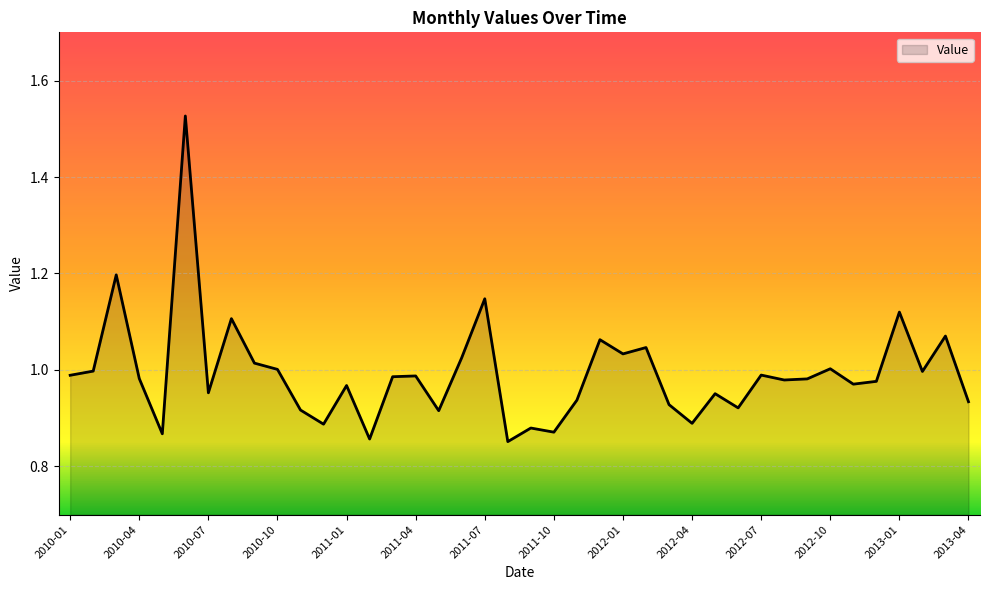

True or false: the data has more than 2 interior local peaks.

True